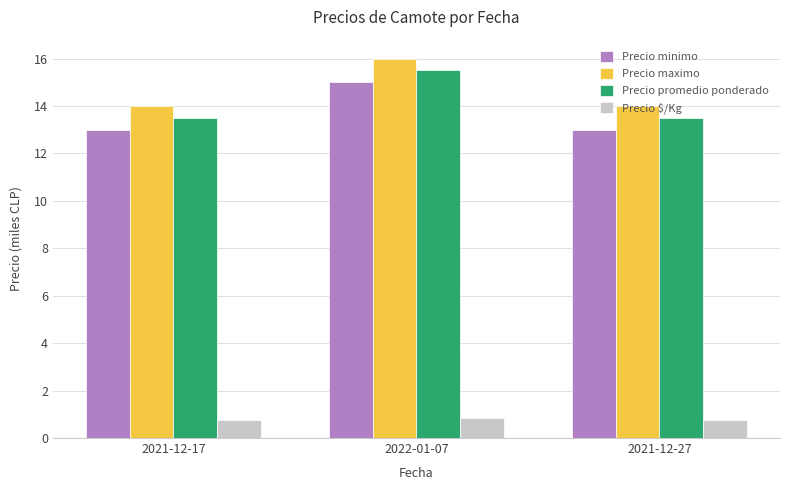

Which category has the highest value across all series?

2022-01-07